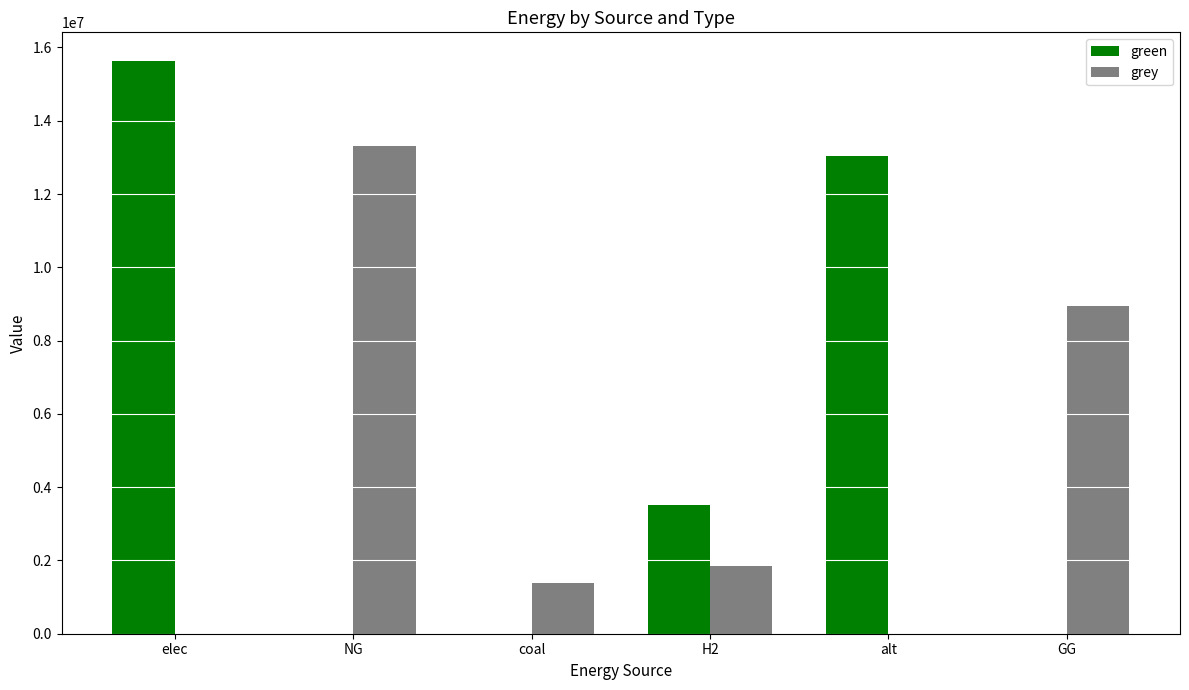

Reading left to right, extract all data points from this chart.

green: 15631139.9	0.0	0.0	3500000.0	13048757.9	0.0
grey: 0.0	13304199.4	1396384.9	1853629.6	0.0	8931041.7